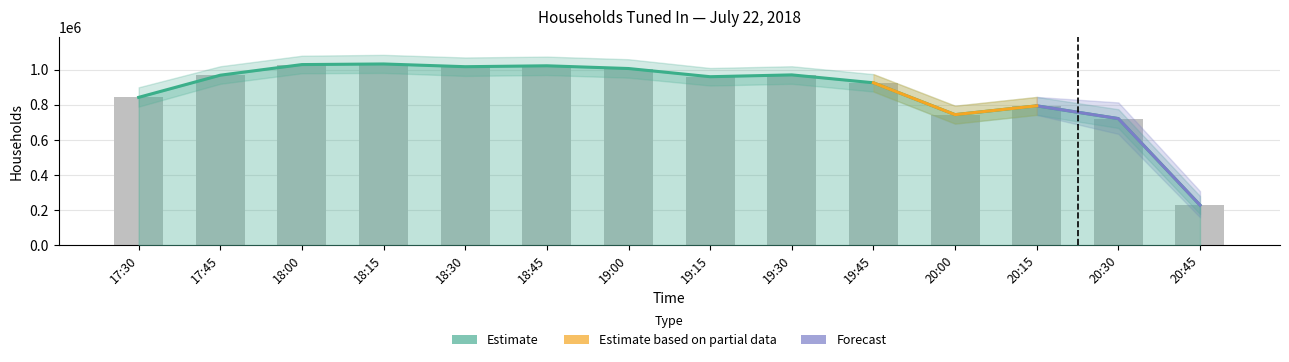

Which label corresponds to the largest value in the chart?

18:15